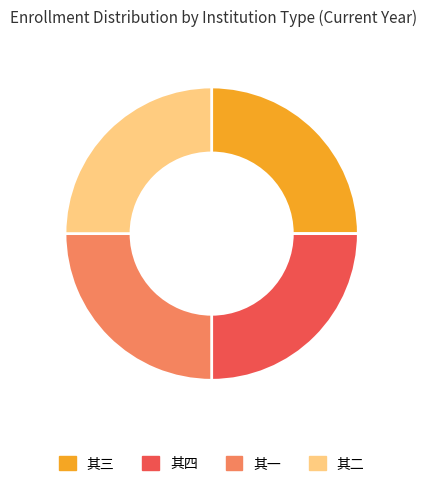

Is it true that 其二 is 34% of the pie?

False